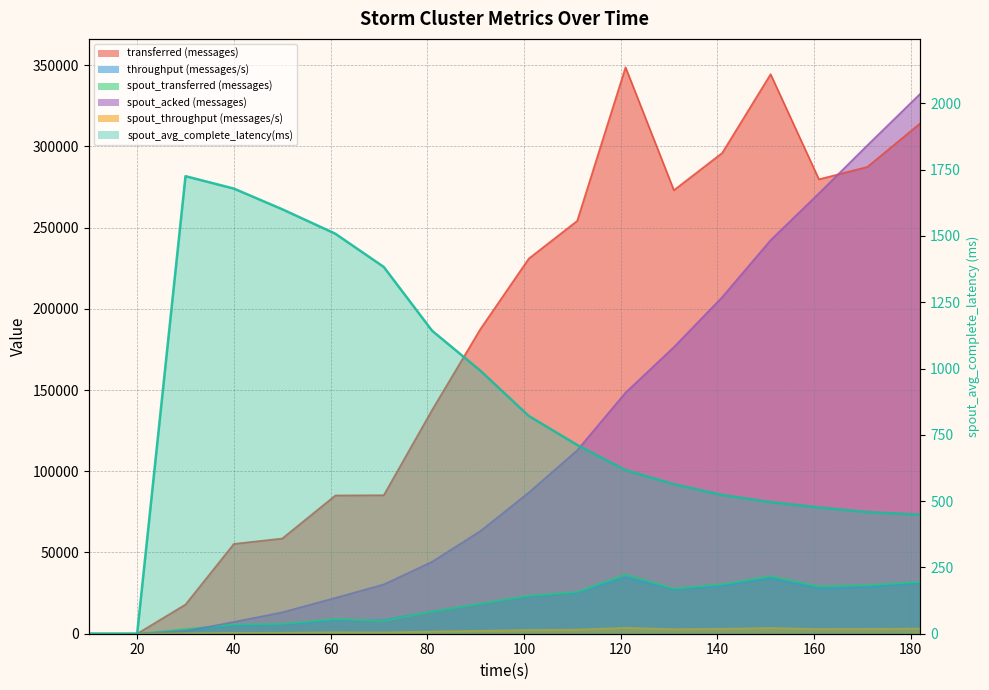

True or false: spout_avg_complete_latency(ms) has more than 0 interior local peaks.

True